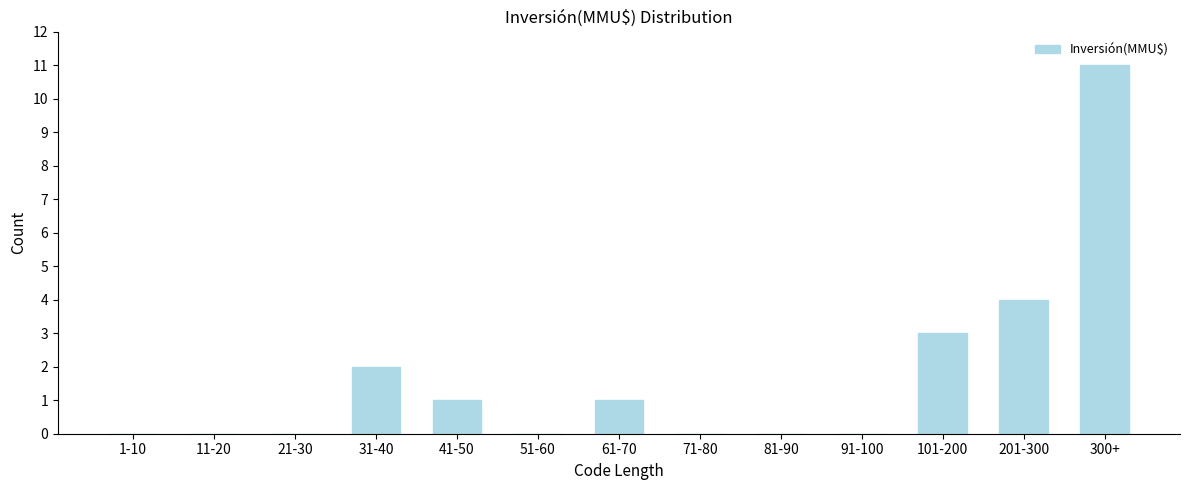

Reading left to right, extract all data points from this chart.

1-10=0	11-20=0	21-30=0	31-40=2	41-50=1	51-60=0	61-70=1	71-80=0	81-90=0	91-100=0	101-200=3	201-300=4	300+=11